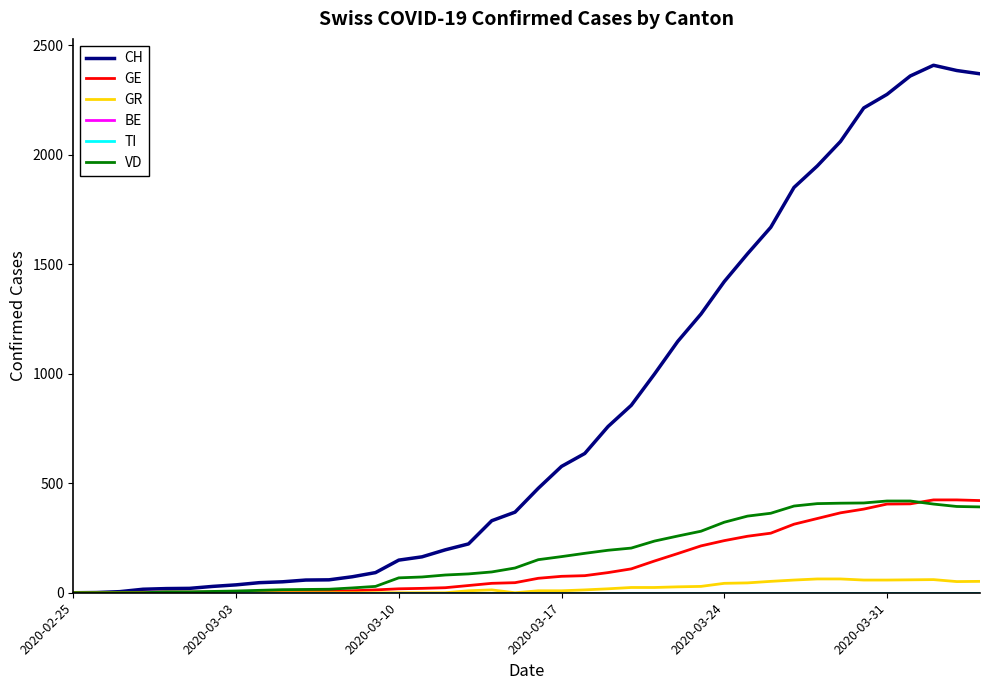

Which series has the largest total across all categories?

CH